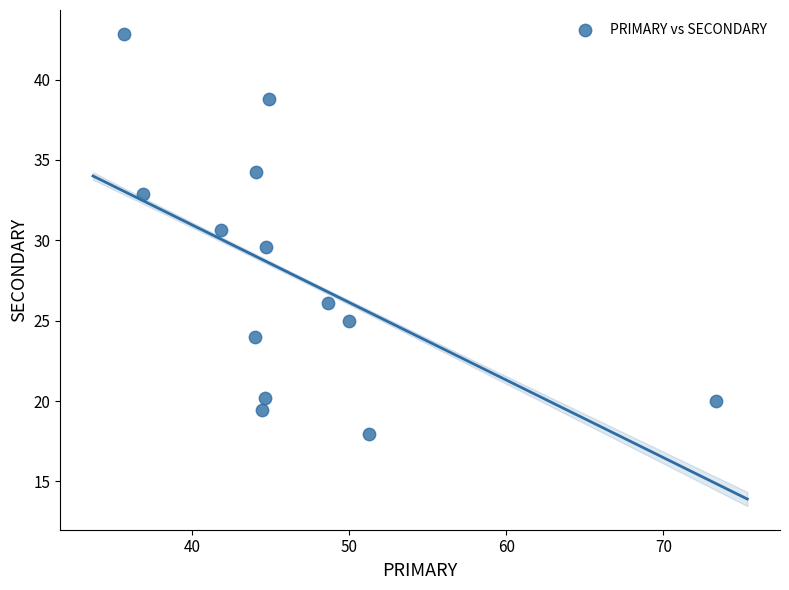

What is the range of Y values (max minus min)?

24.9